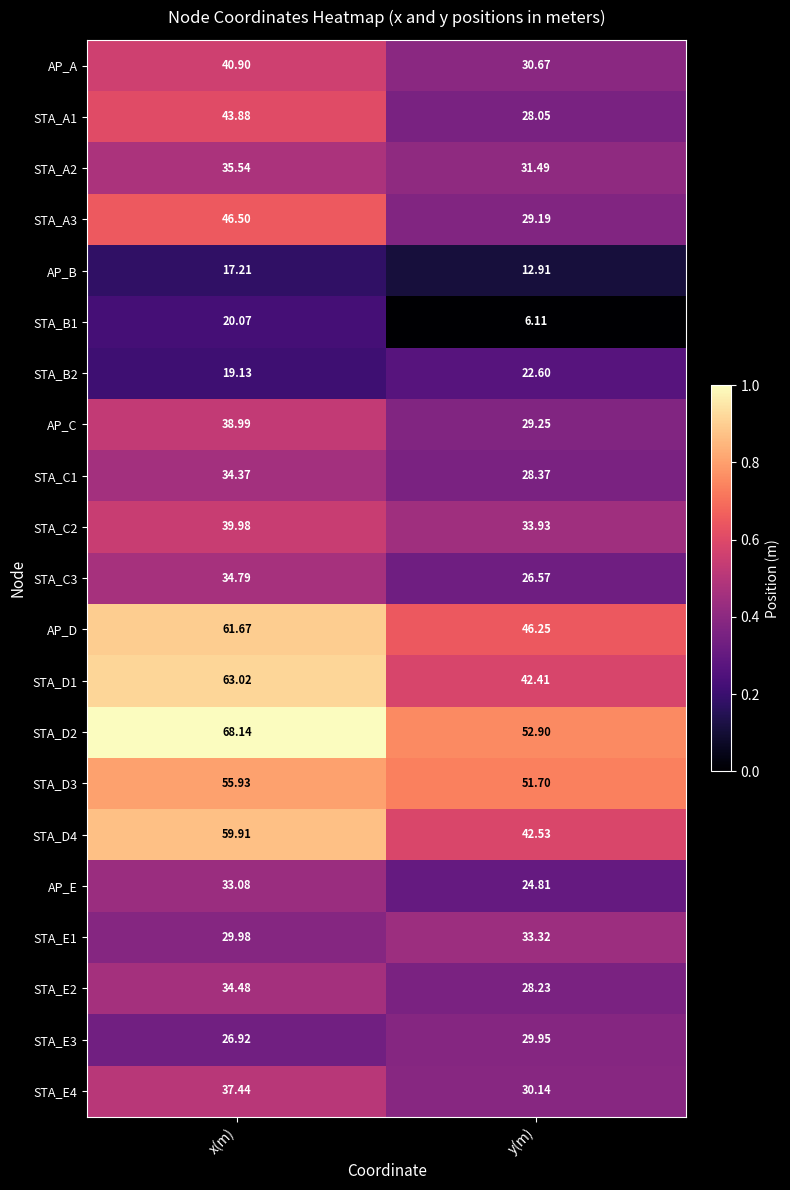

List the series in order of their peak value, highest first.

STA_D2, STA_D1, AP_D, STA_D4, STA_D3, STA_A3, STA_A1, AP_A, STA_C2, AP_C, STA_E4, STA_A2, STA_C3, STA_E2, STA_C1, STA_E1, AP_E, STA_E3, STA_B2, STA_B1, AP_B